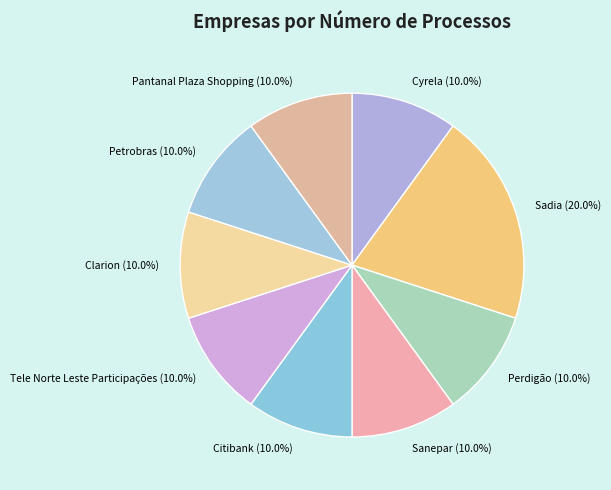

What percentage is the Cyrela slice, to the nearest percent?

10%